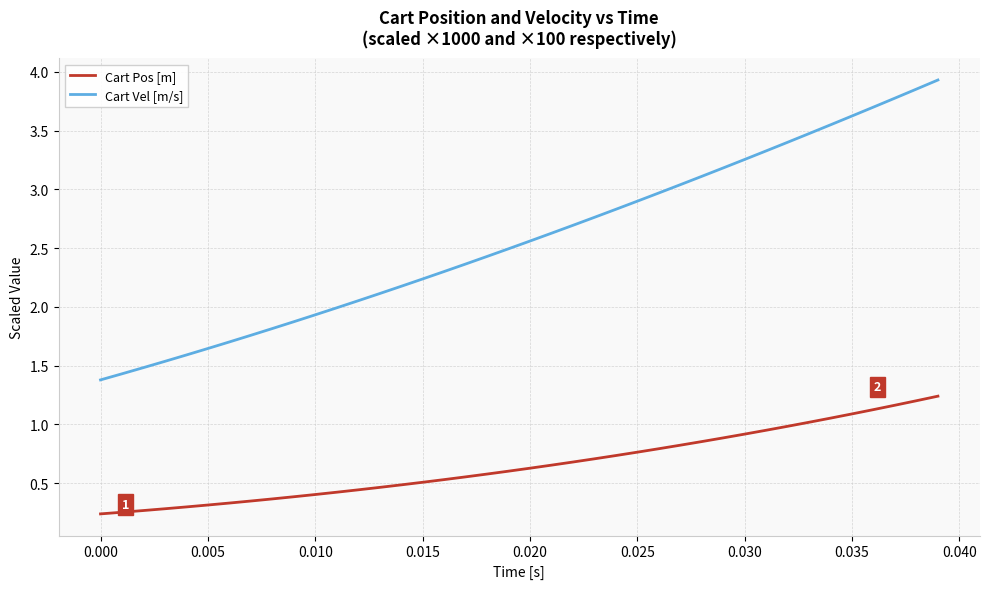

What is the highest value of the Cart Pos [m] series?

1.2